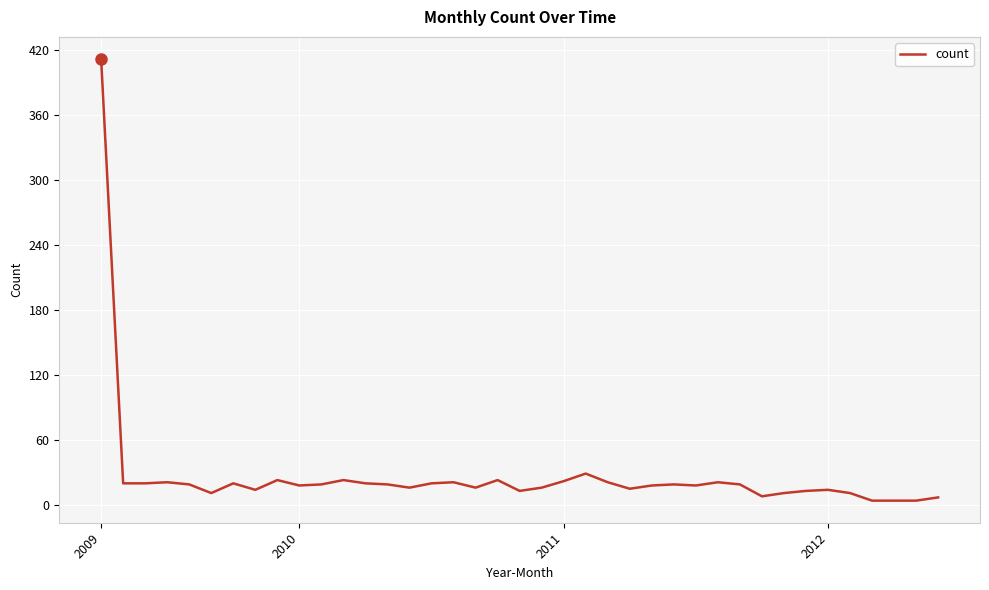

What is the maximum value shown in the chart?

412